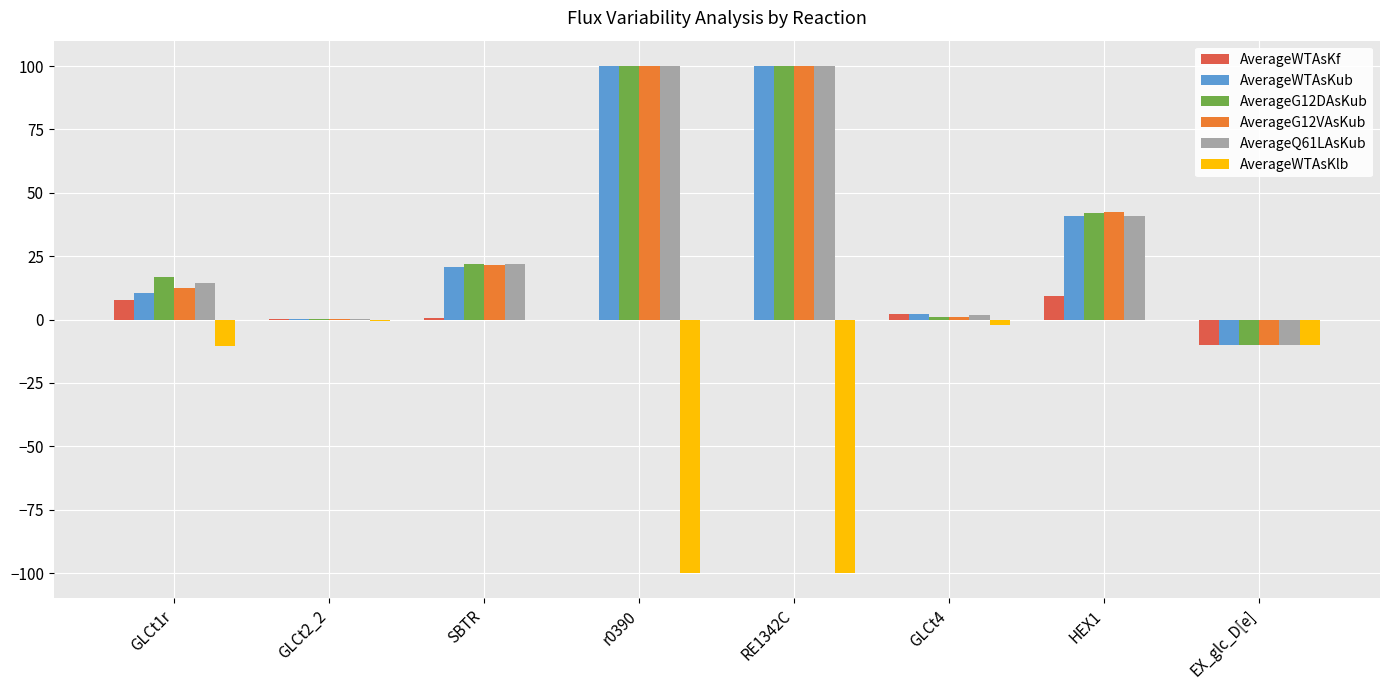

What is the sum of all AverageWTAsKlb values?

-223.0